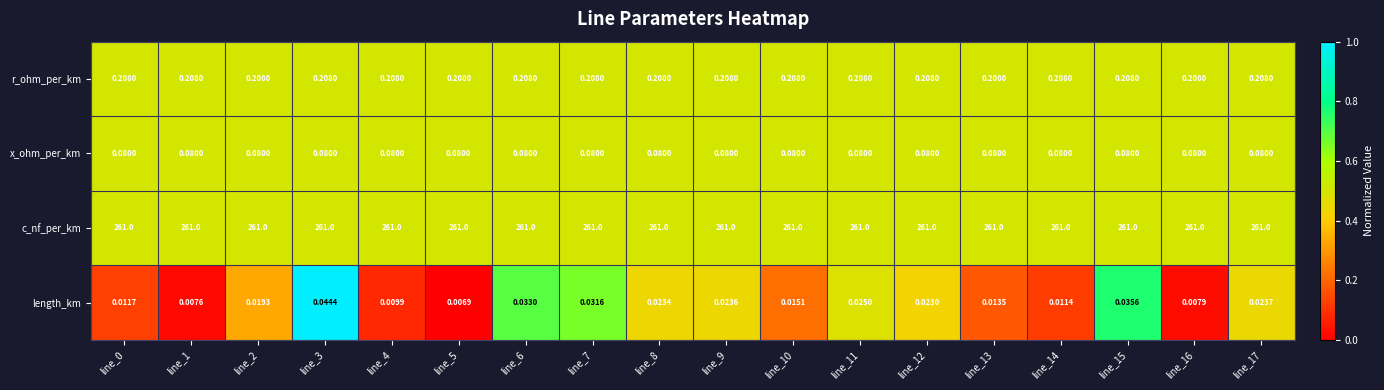

Between line_0 and line_10, which series saw the biggest shift?

length_km